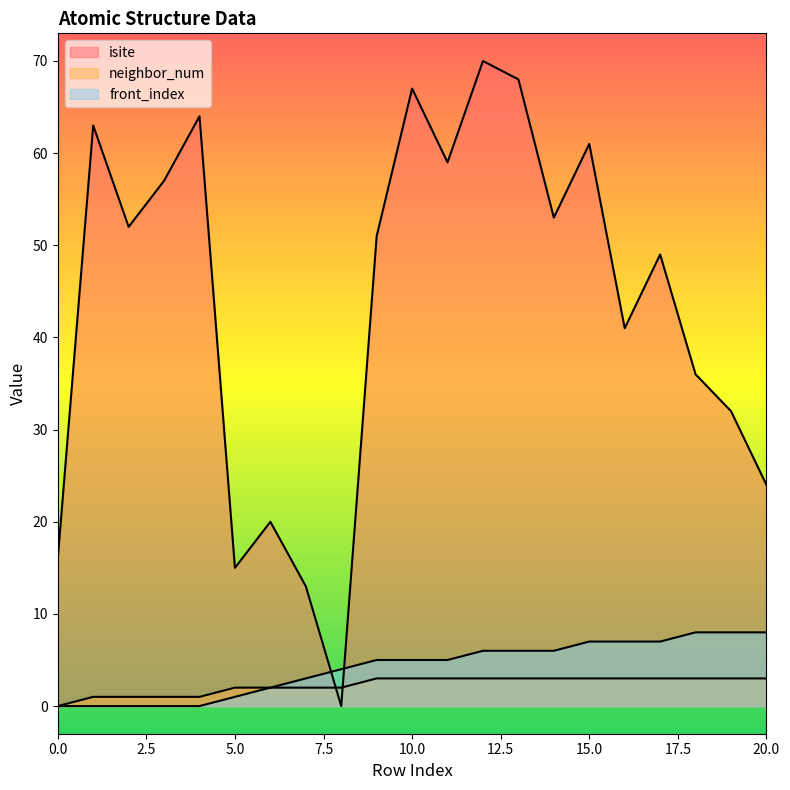

Which label corresponds to the largest value in the chart?

12